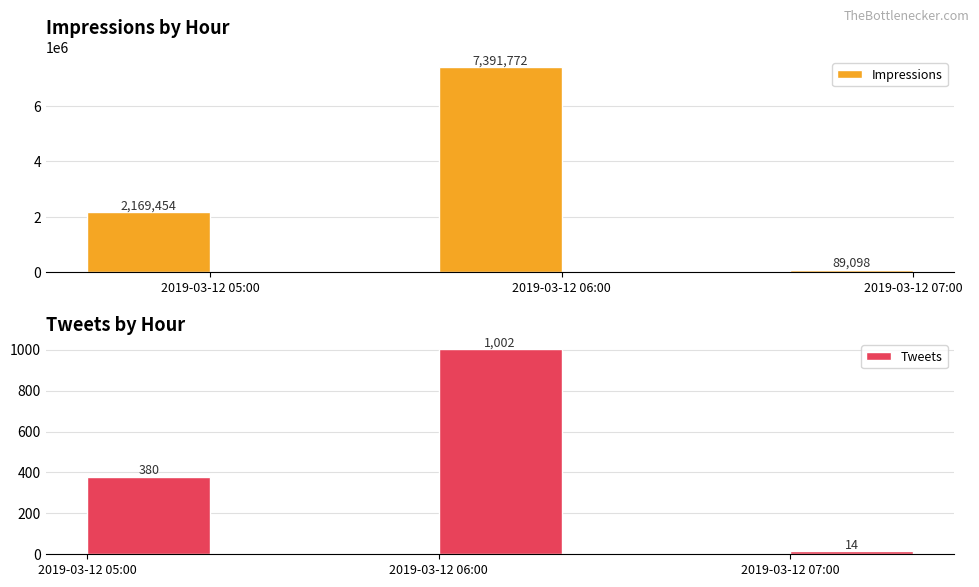

What are all the series names shown in the legend?

Impressions, Tweets